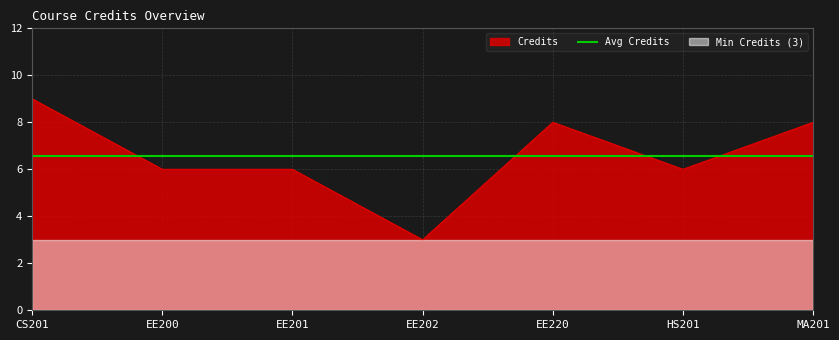

What position from the left is EE200?

2